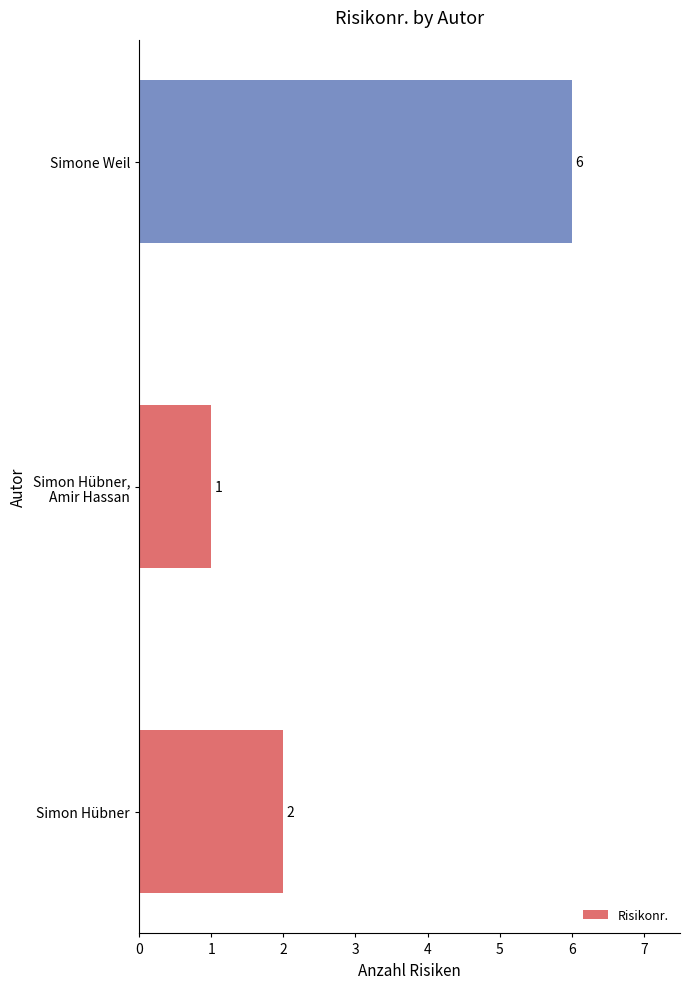

What is the average value?

3